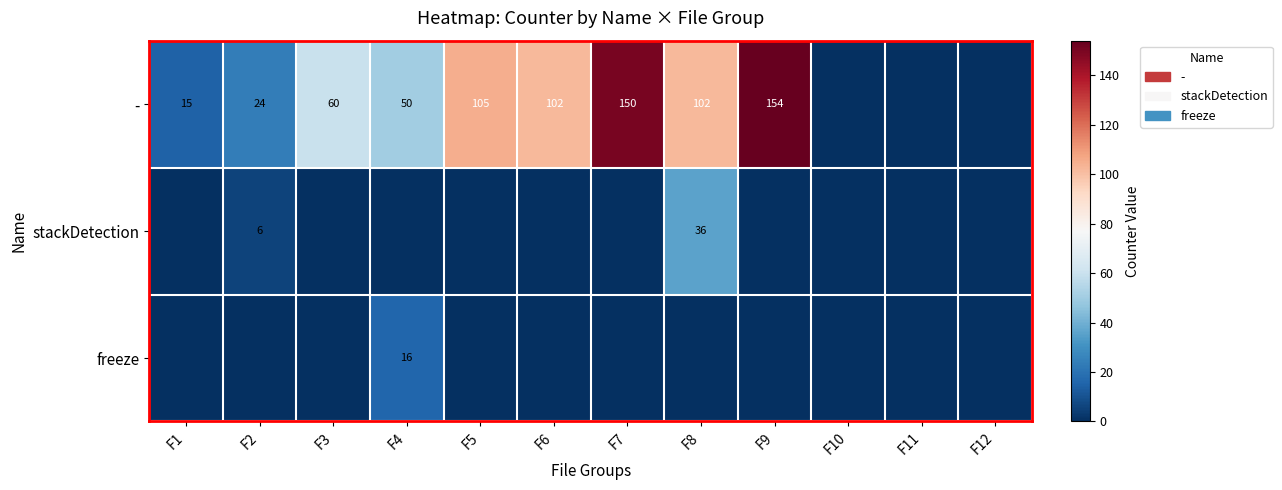

What is the difference between the - values at F8 and F1?

87